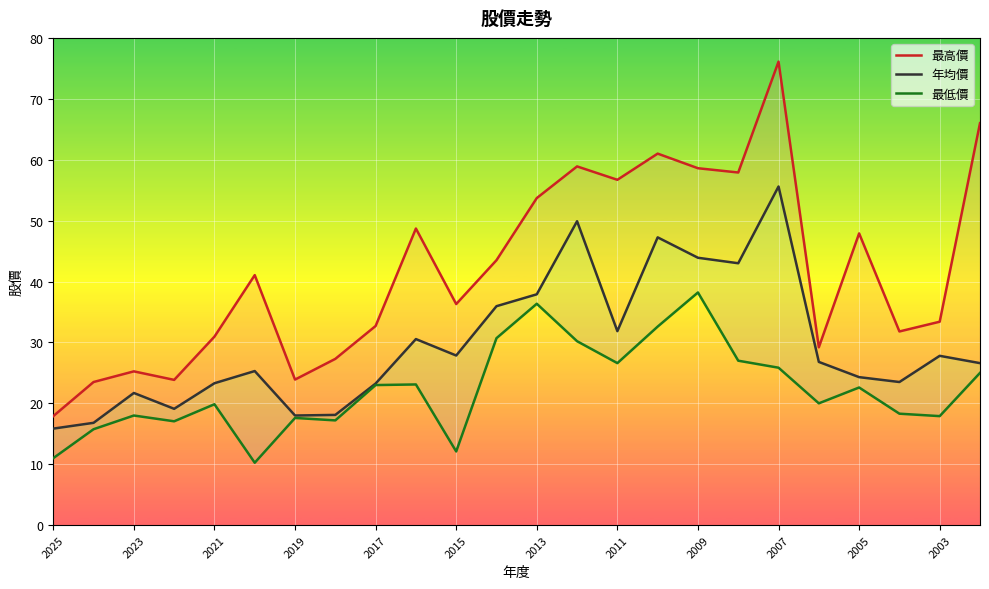

What is the difference between the maximum and second lowest values in the 最低價 series?

27.2